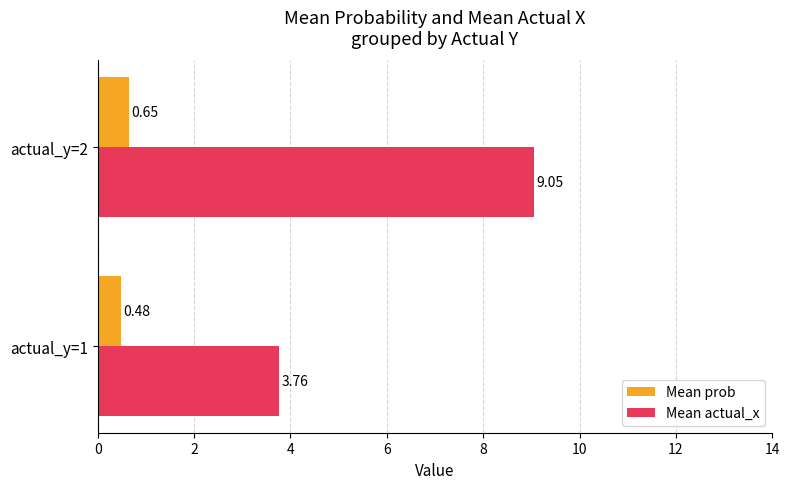

Which series has the largest range (max minus min)?

Mean actual_x